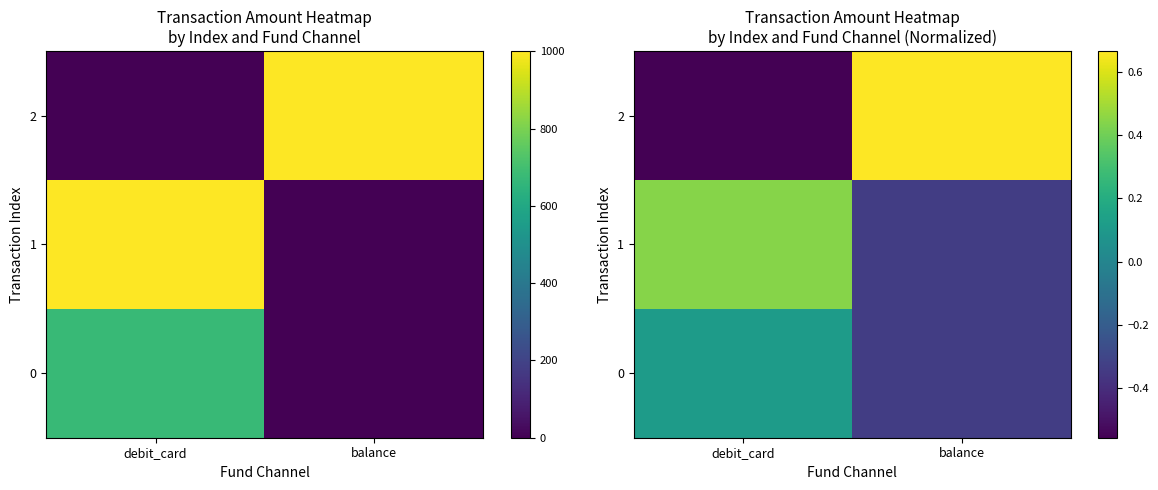

What is the greatest value displayed?

0.7